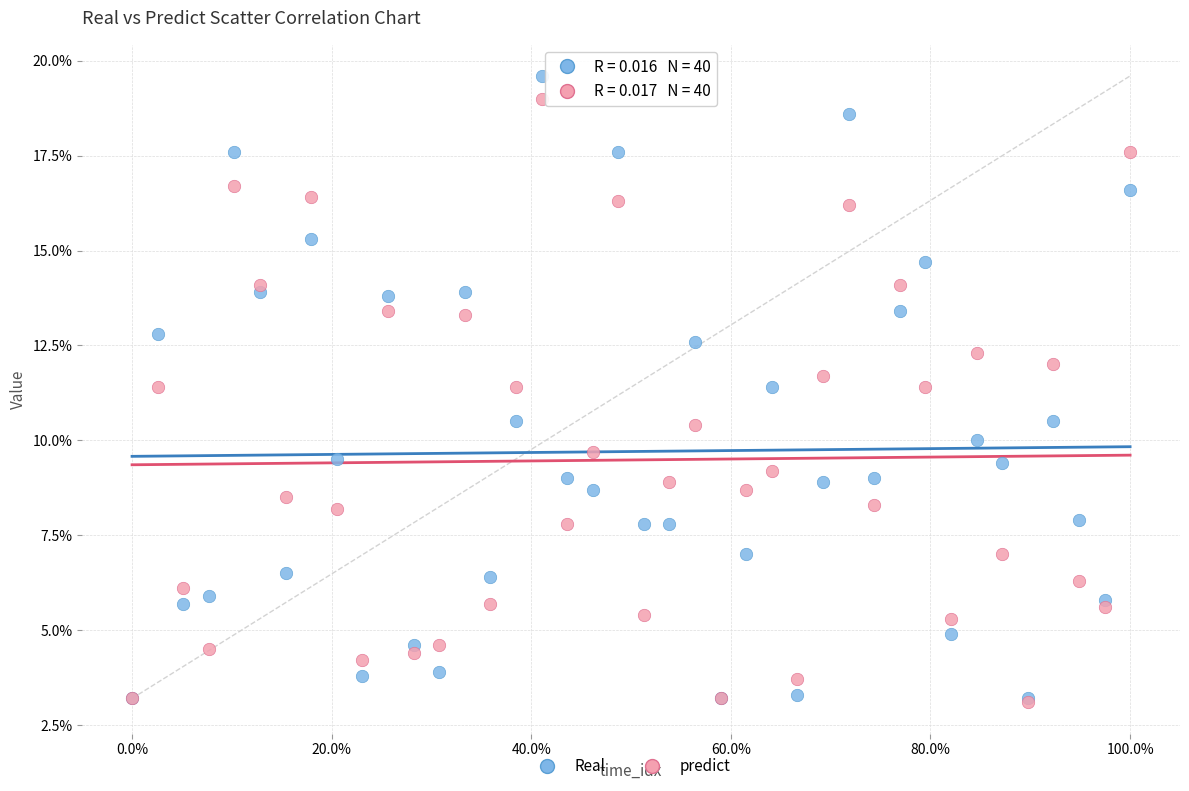

What are all the series names shown in the legend?

Real, predict